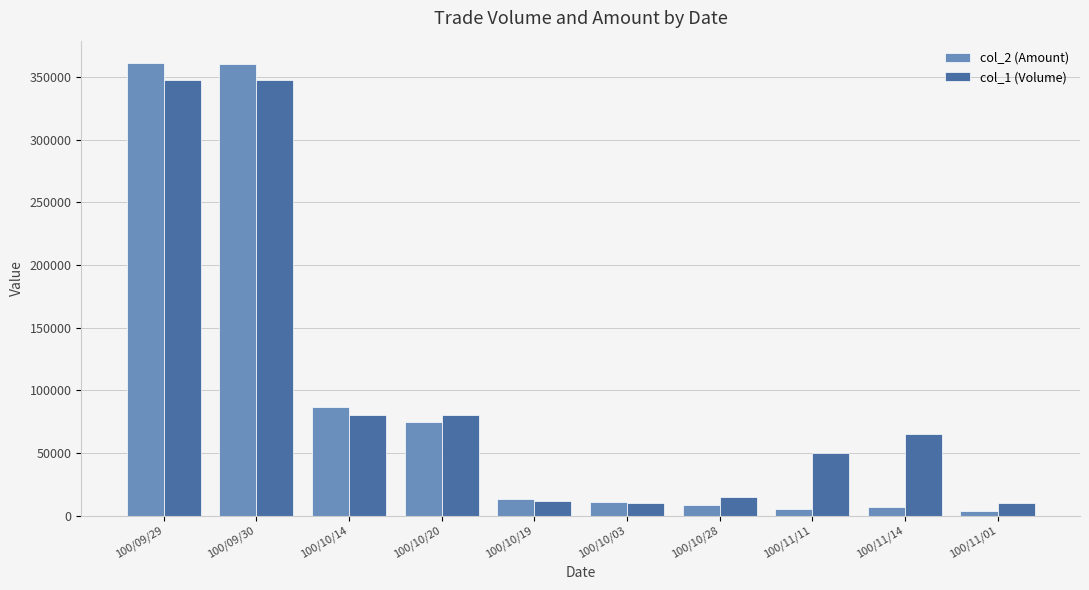

What is the average value of the col_2 (Amount) series?

93100